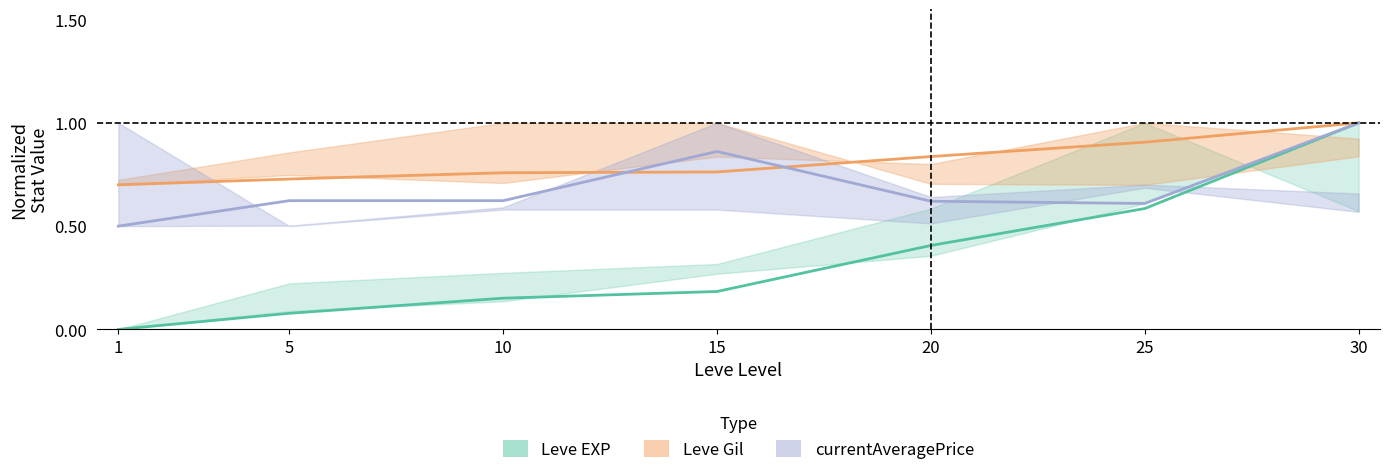

Rank the series by their average value, from lowest to highest.

Leve EXP, currentAveragePrice, Leve Gil